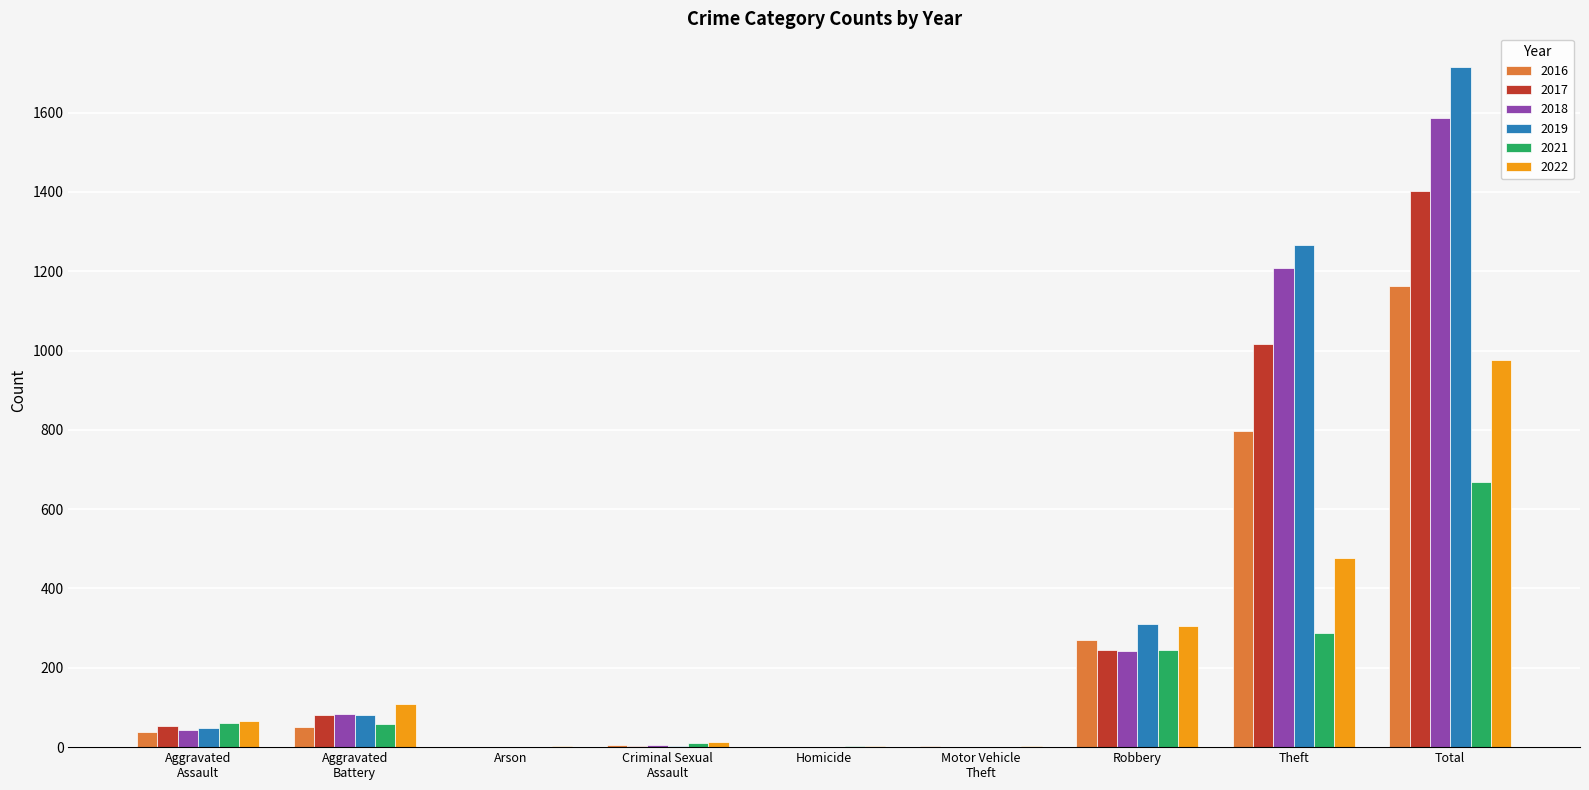

At which label is 2022 closest to 489?

Theft